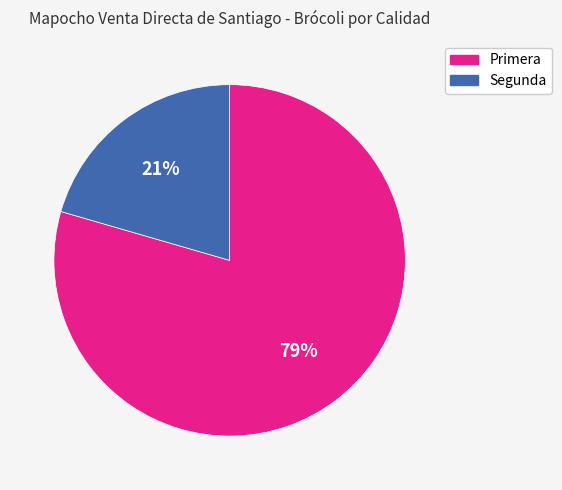

How many segments does this pie chart have?

2